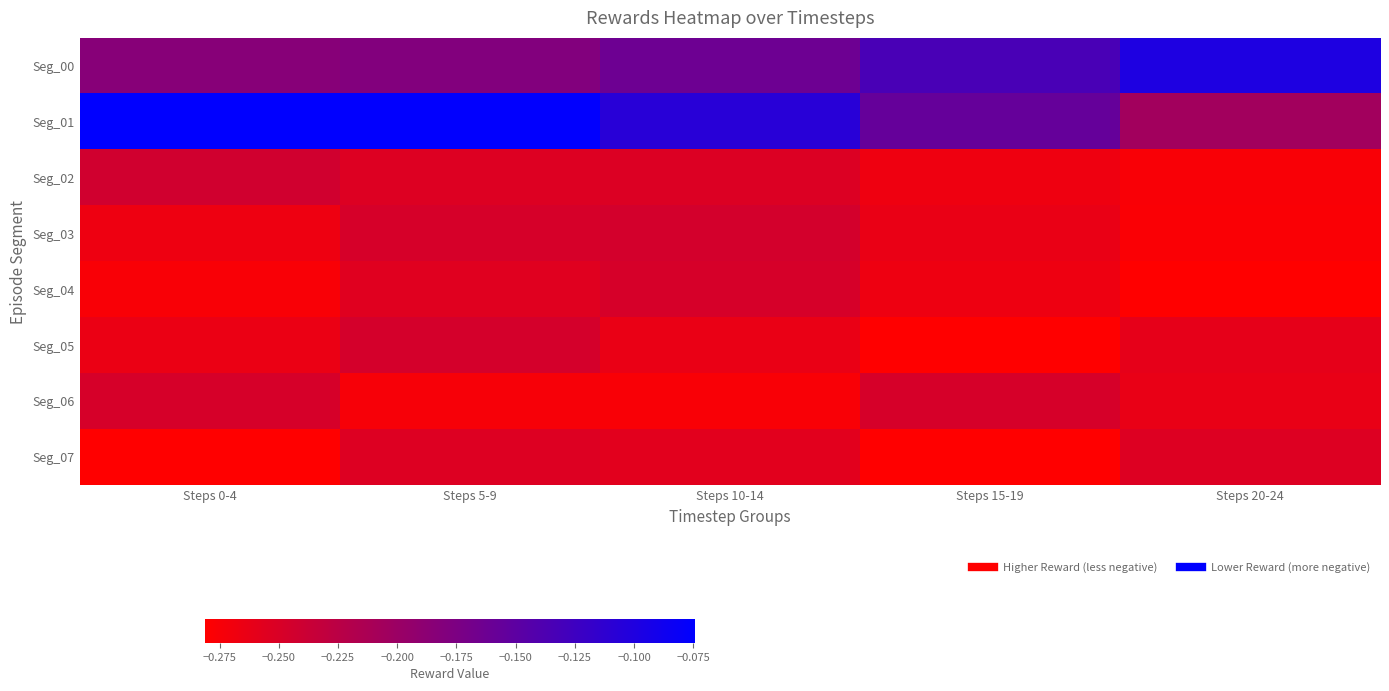

At Steps 0-4, list the series in order from smallest to largest.

Seg_07, Seg_04, Seg_03, Seg_05, Seg_06, Seg_02, Seg_00, Seg_01